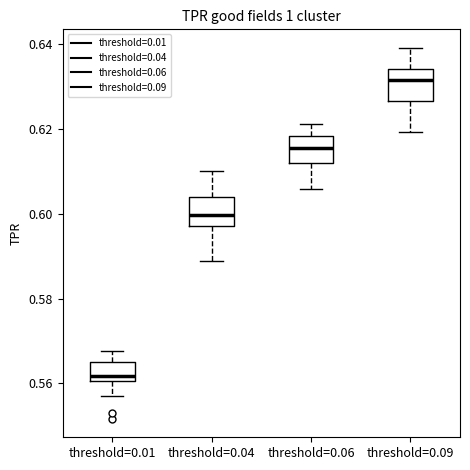

Reading left to right, read every box against the y-axis: the position of its median line, the range the box covers, and the ends of its whiskers. The values are not printed on the chart, so give them approximately, as read against the axis.

threshold=0.01: median 0.562, box 0.560 to 0.566, whiskers 0.558 to 0.568
threshold=0.04: median 0.600, box 0.598 to 0.604, whiskers 0.588 to 0.610
threshold=0.06: median 0.616, box 0.612 to 0.618, whiskers 0.606 to 0.622
threshold=0.09: median 0.632, box 0.626 to 0.634, whiskers 0.620 to 0.640